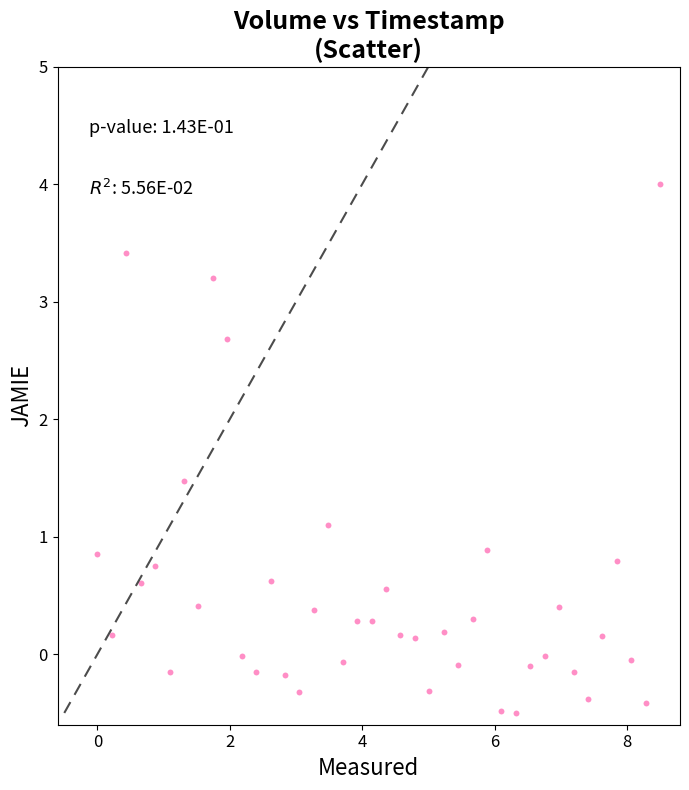

What is the range of Y values (max minus min)?

4.5